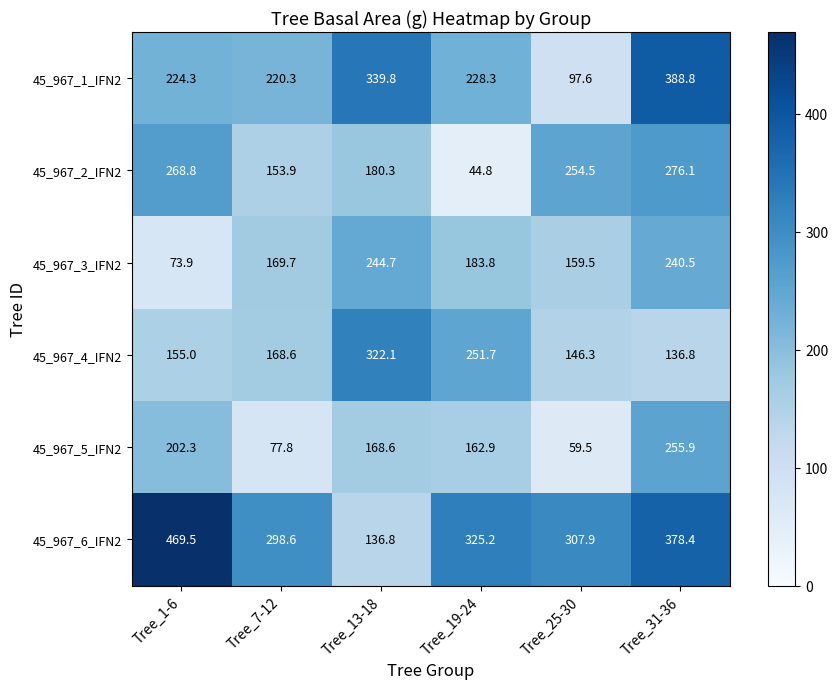

What is the difference between the second highest and second lowest values in the 45_967_6_IFN2 series?

79.8